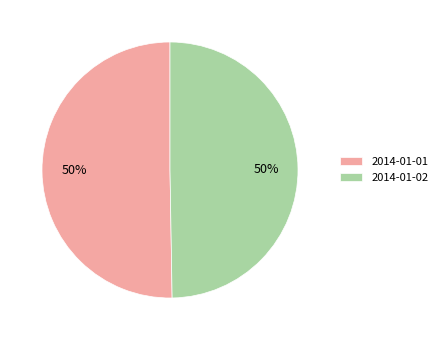

How many slices are in this pie chart?

2